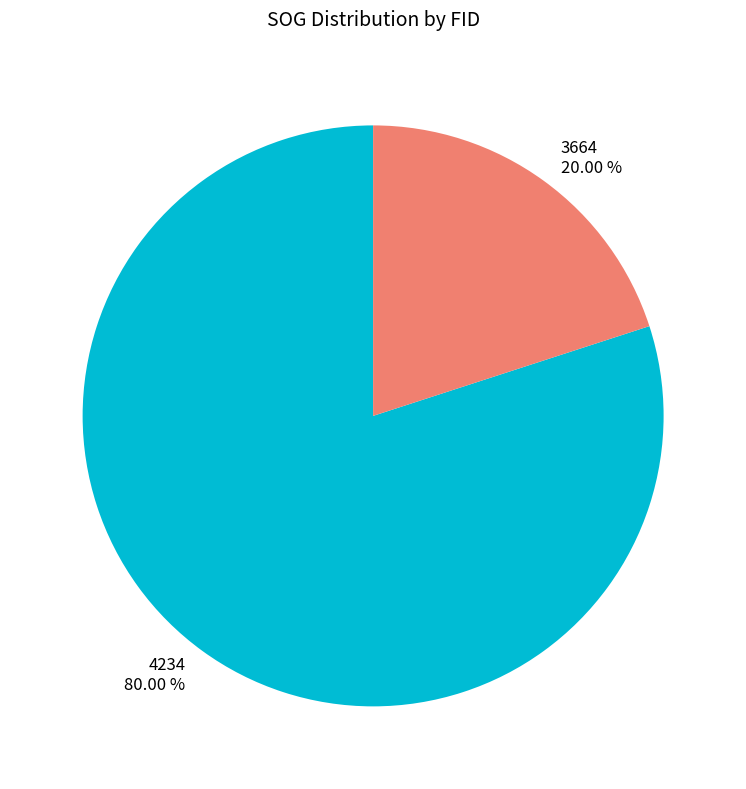

How many slices are in this pie chart?

2